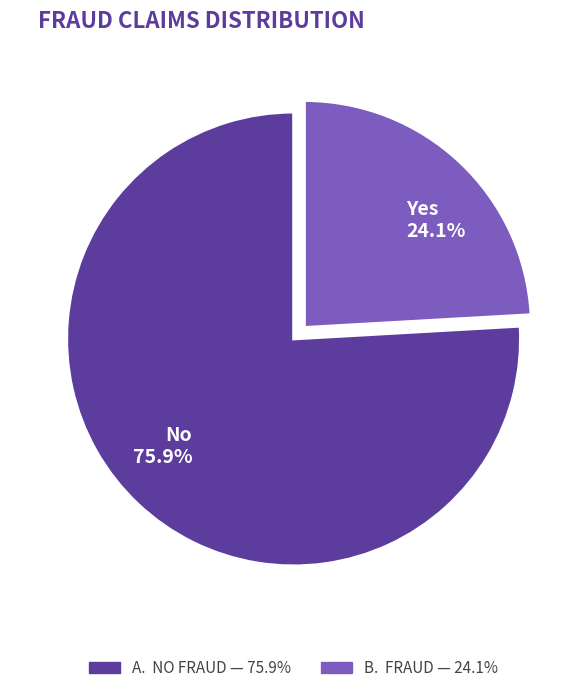

How much of the chart is everything except Yes?

75.9%